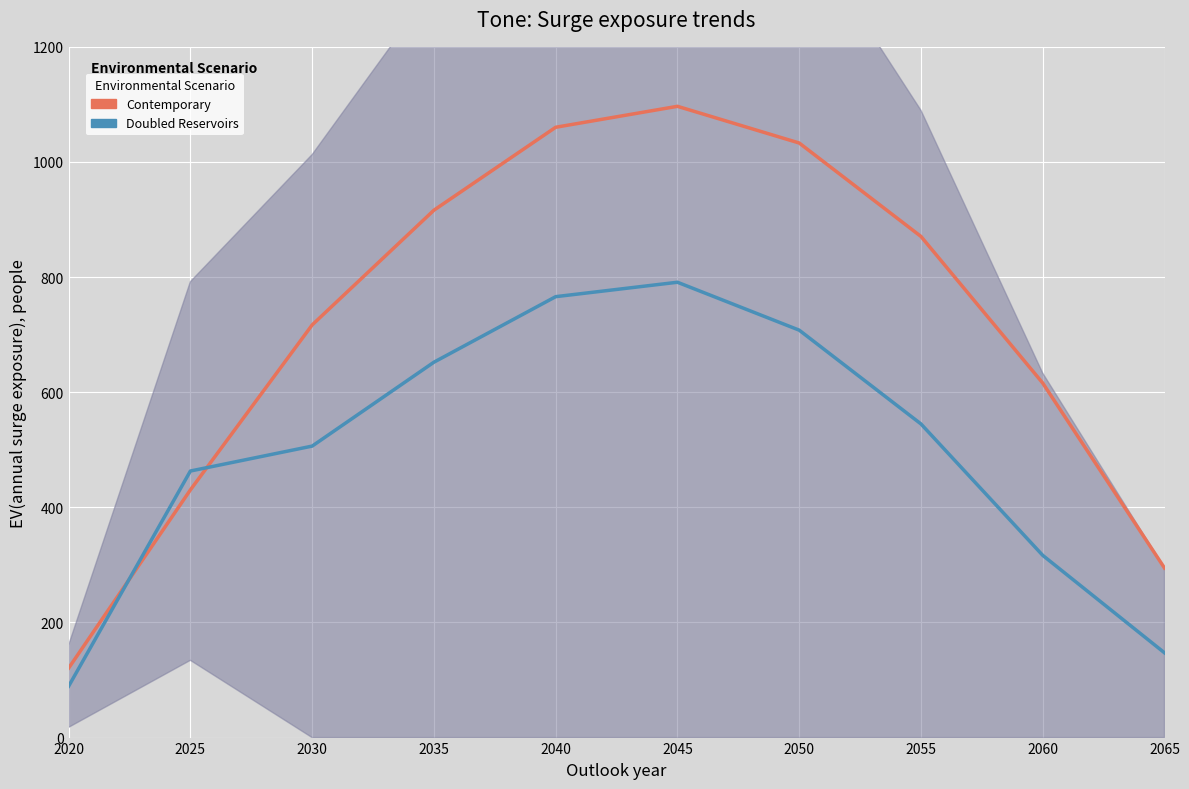

True or false: Doubled Reservoirs has more than 2 points higher than both neighbors.

False